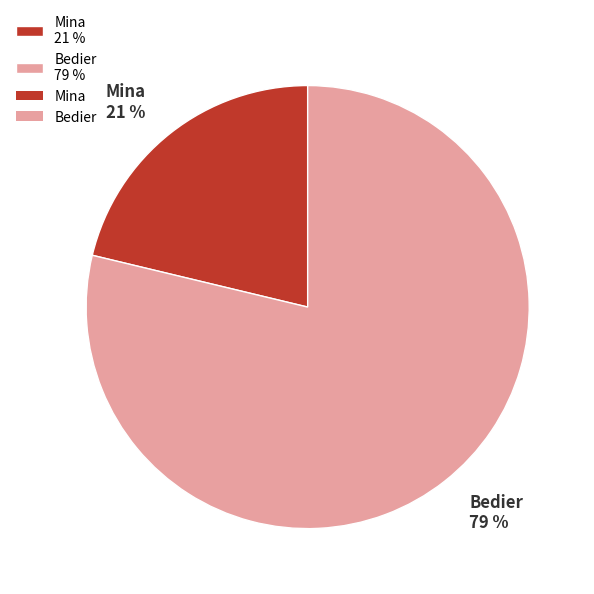

To the nearest percent, what percentage of the pie is Bedier?

79%